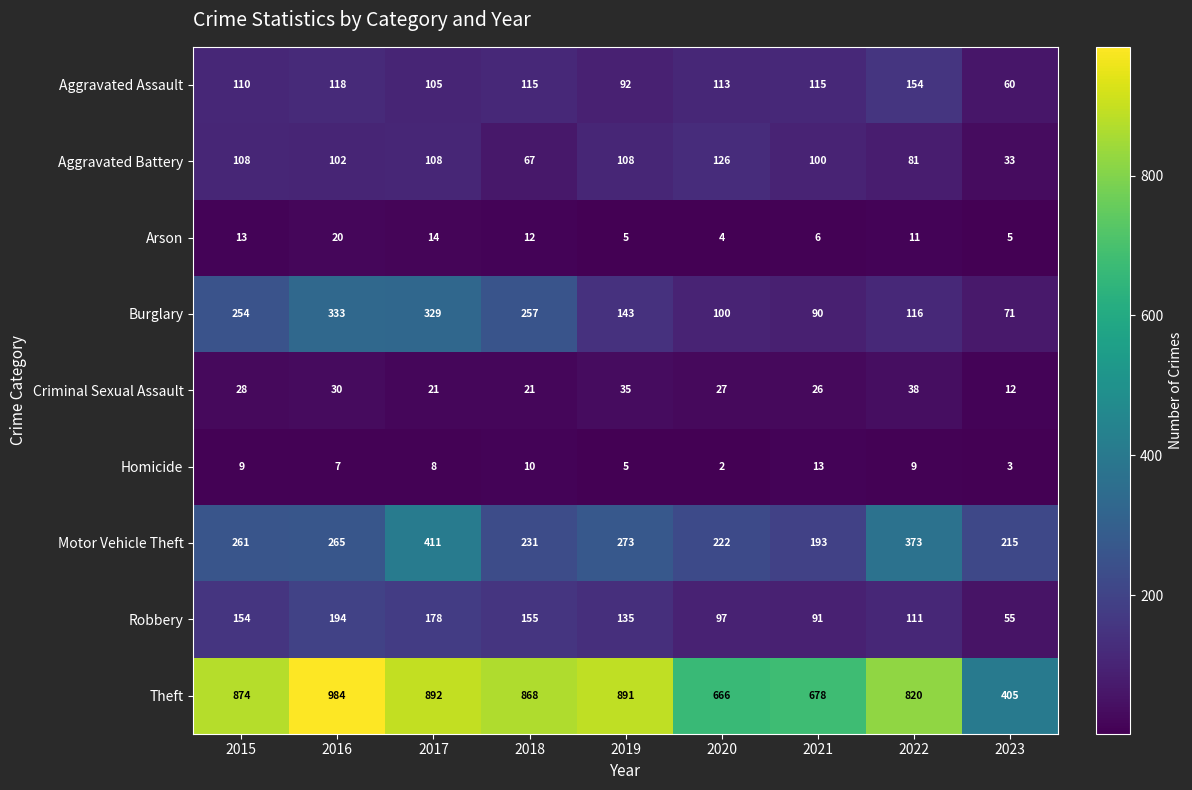

What is the total value across all series at 2021?

1312